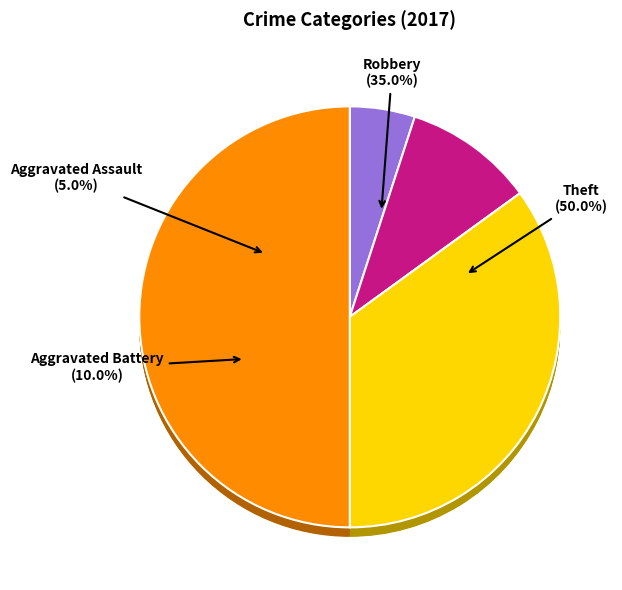

Count the number of slices in the pie.

4